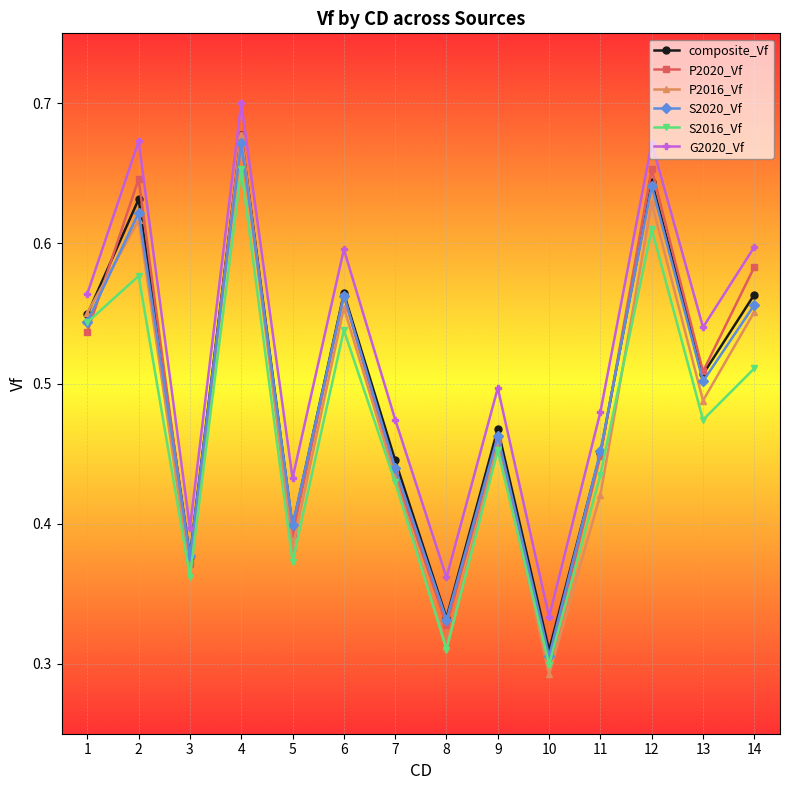

Which series has the widest spread of values?

P2016_Vf